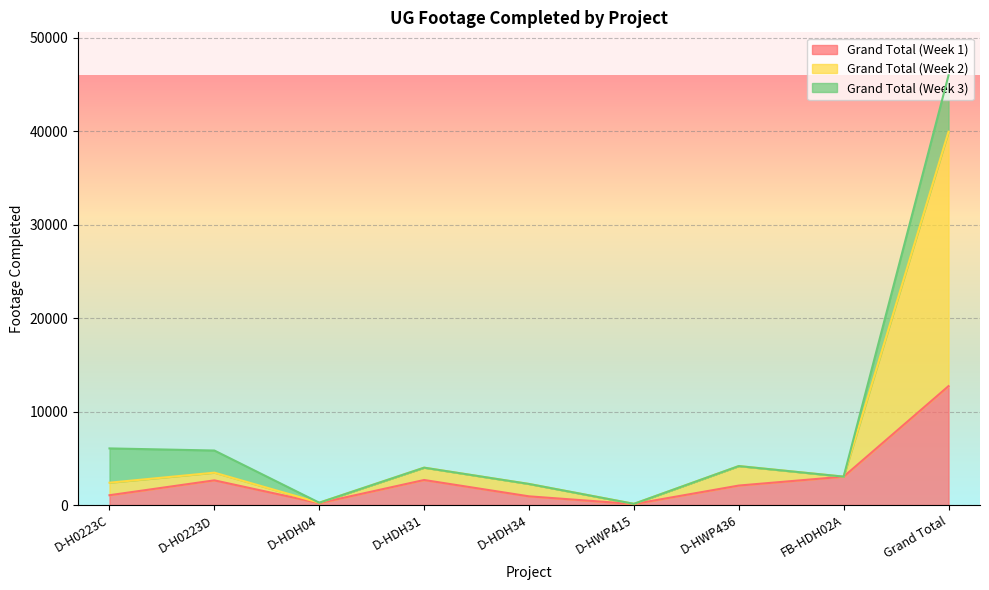

Where is the first local minimum for Grand Total (Week 1)?

D-HDH04